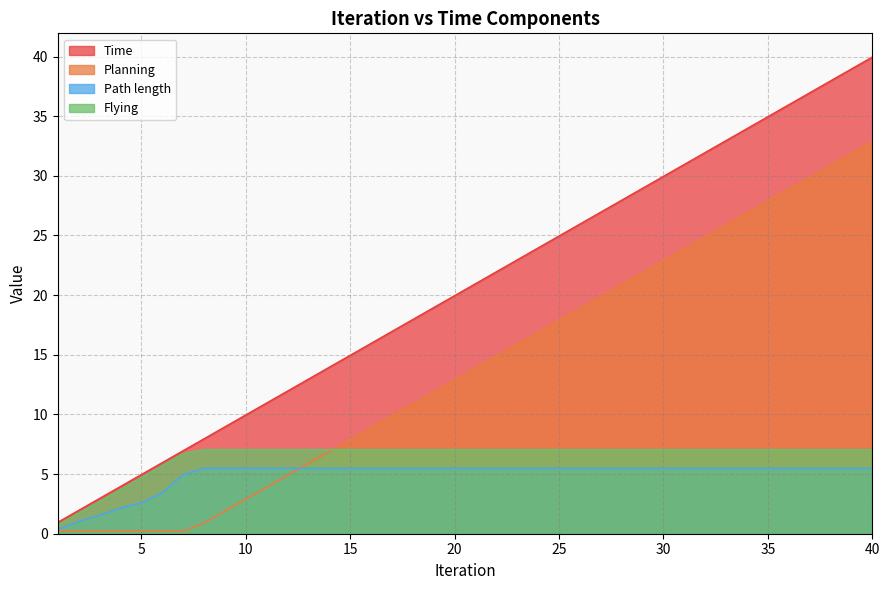

True or false: Time and Path length intersect in this chart.

False